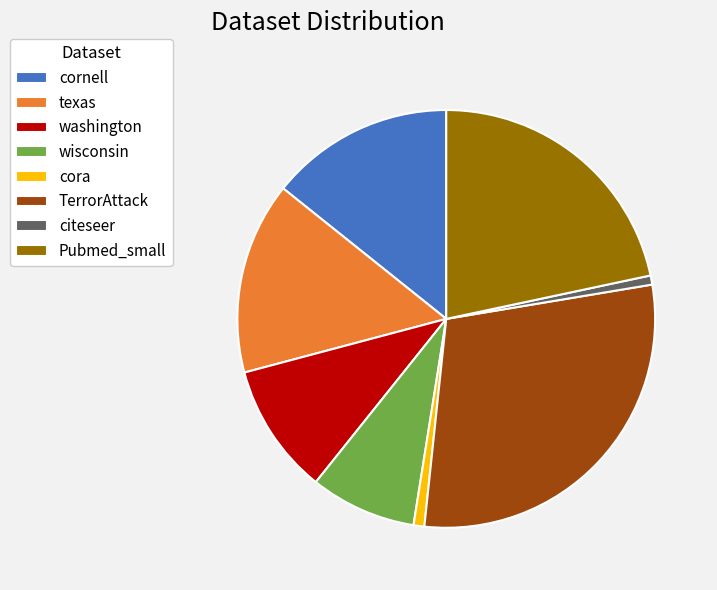

How many slices are in this pie chart?

8